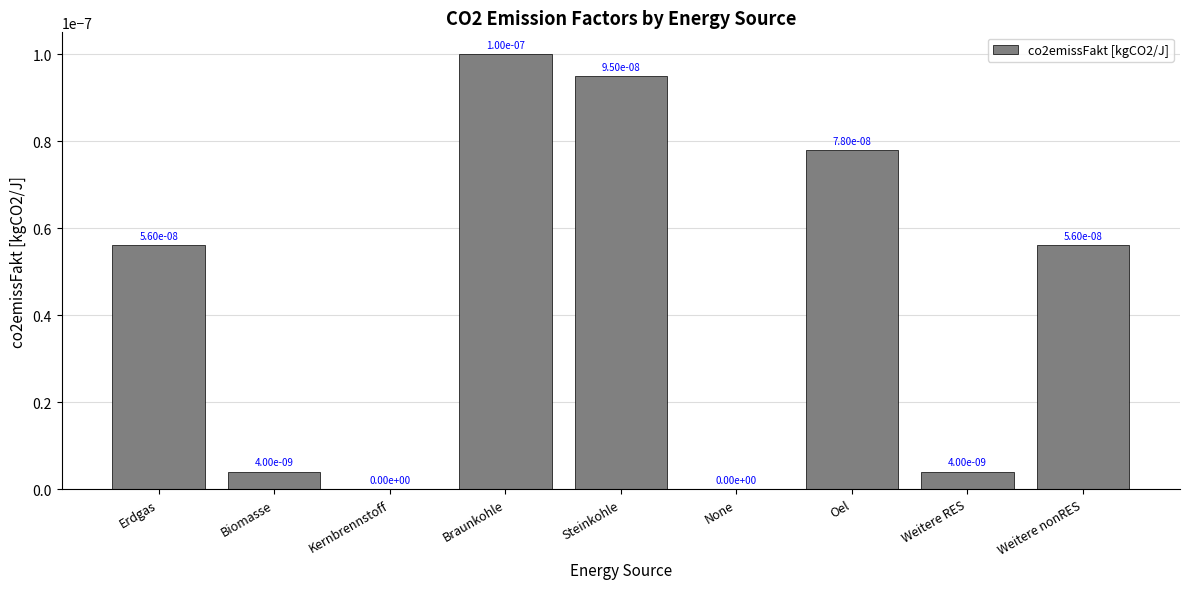

The chart shows a value of 0.0 at Braunkohle. True or false?

True